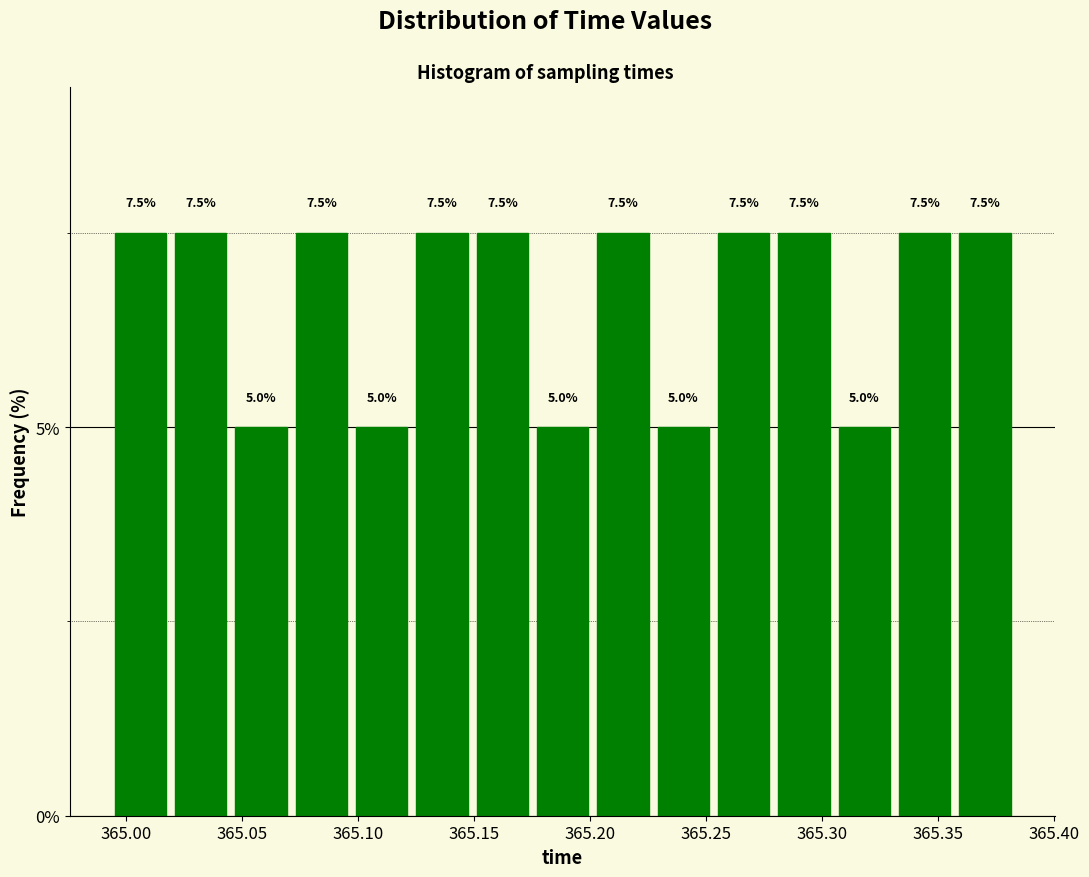

Reading left to right, list every bar in this chart as the range it spans on the x-axis followed by its height. The bar edges are not printed on the chart, so give them approximately, as read against the axis.

364.995 to 365.020: 7.5
365.020 to 365.045: 7.5
365.045 to 365.070: 5.0
365.070 to 365.095: 7.5
365.095 to 365.125: 5.0
365.125 to 365.150: 7.5
365.150 to 365.175: 7.5
365.175 to 365.200: 5.0
365.200 to 365.225: 7.5
365.225 to 365.255: 5.0
365.255 to 365.280: 7.5
365.280 to 365.305: 7.5
365.305 to 365.330: 5.0
365.330 to 365.355: 7.5
365.355 to 365.385: 7.5